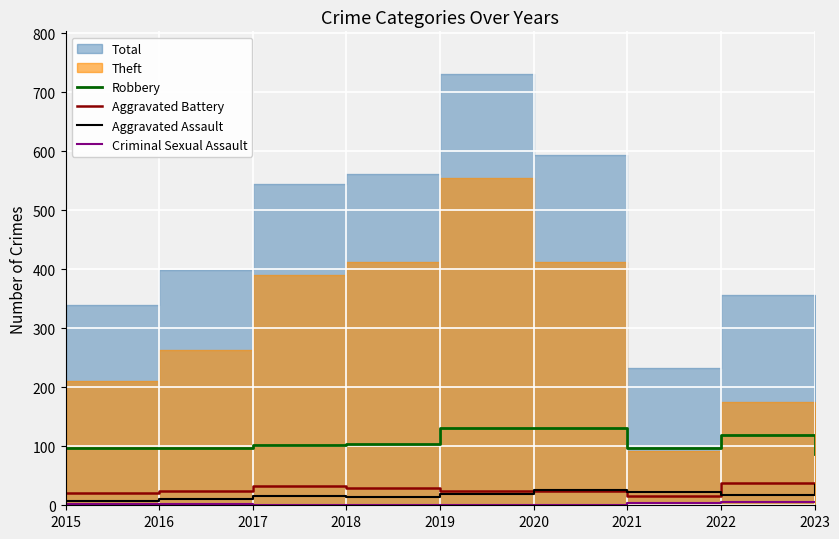

The value of Aggravated Battery at 2016 is 25. True or false?

True